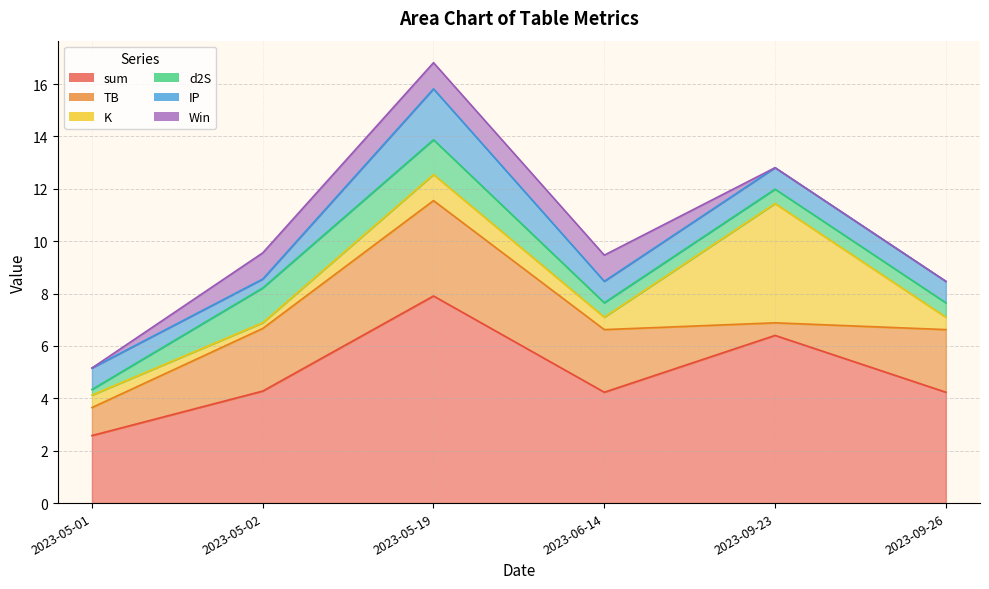

At which label is sum closest to 5?

2023-05-02